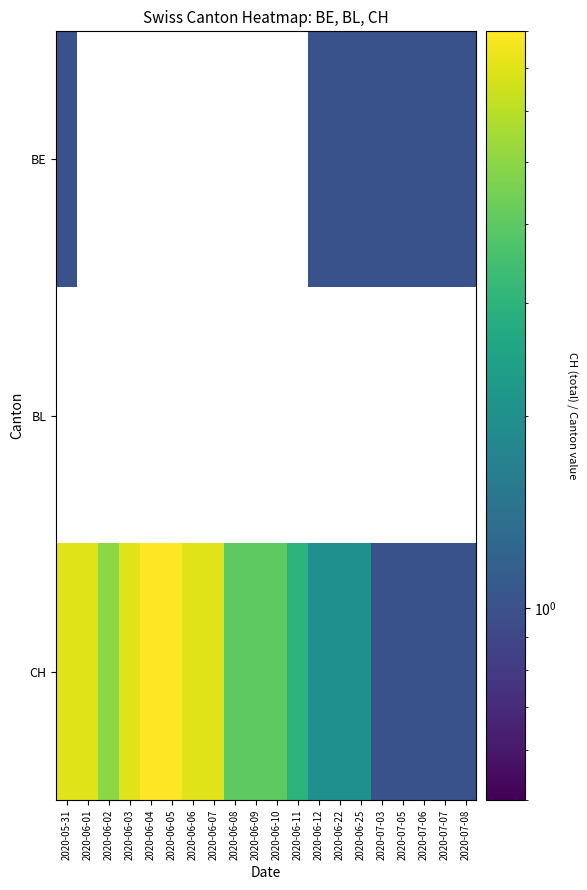

Which has a higher value, 2020-07-08 or 2020-05-31?

2020-07-08